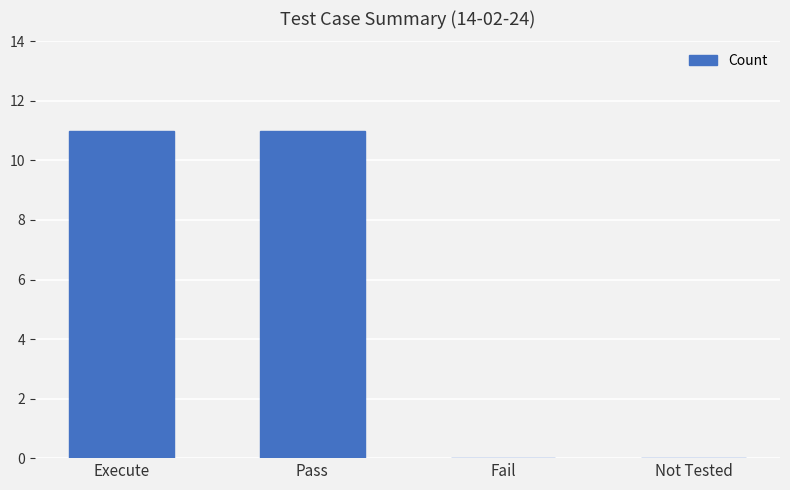

Are the bars grouped side by side (vs. stacked)?

No